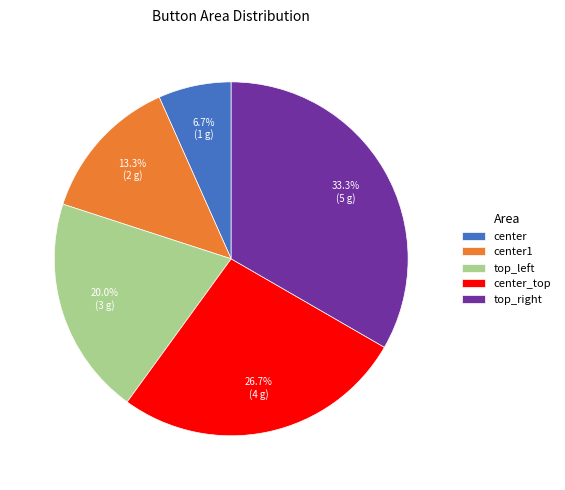

How many segments does this pie chart have?

5